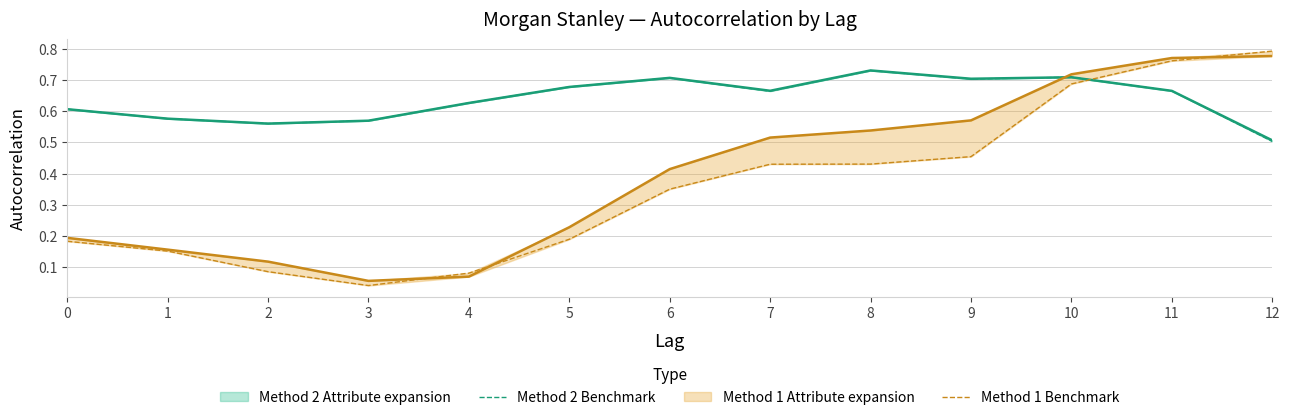

What is the highest value of the Method 1 Benchmark series?

0.8